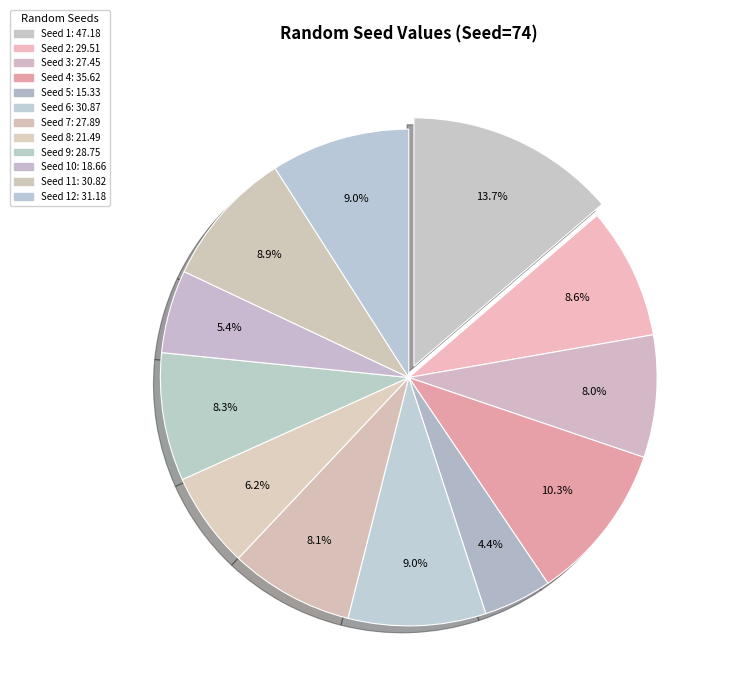

Is there any slice that represents more than half of the pie?

No